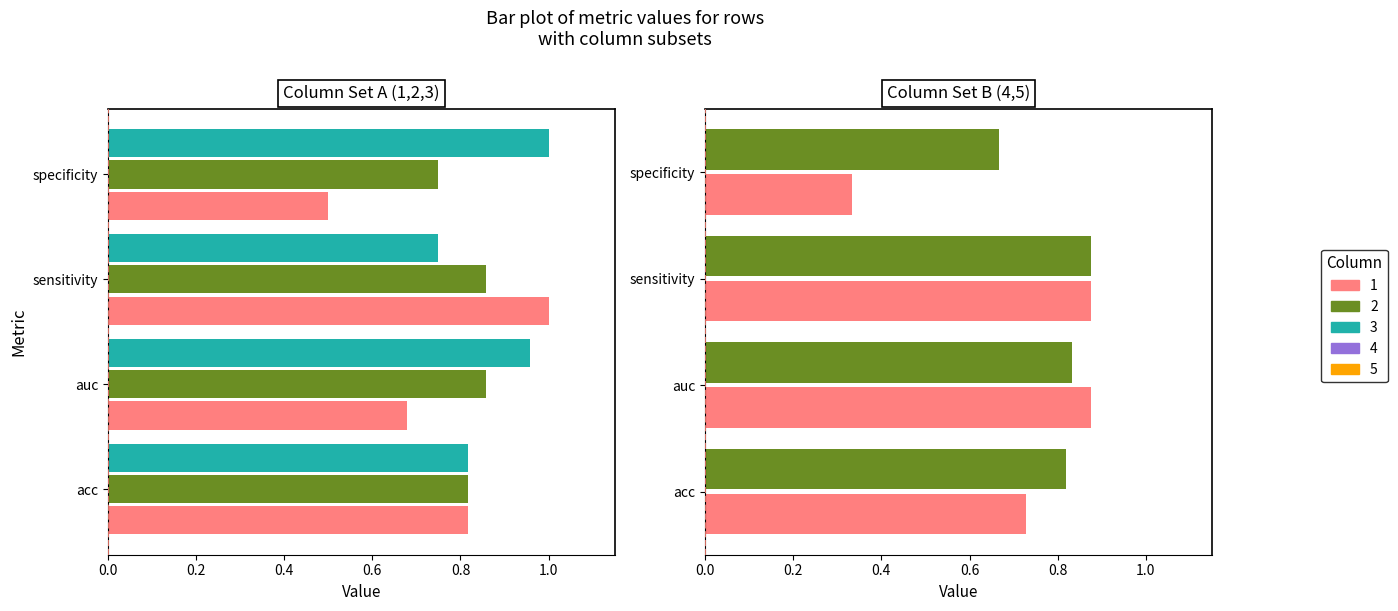

Reading right to left, what are all the values shown in this chart?

1: 0.5	1.0	0.7	0.8
2: 0.8	0.9	0.9	0.8
3: 1.0	0.8	1.0	0.8
4: 0.3	0.9	0.9	0.7
5: 0.7	0.9	0.8	0.8